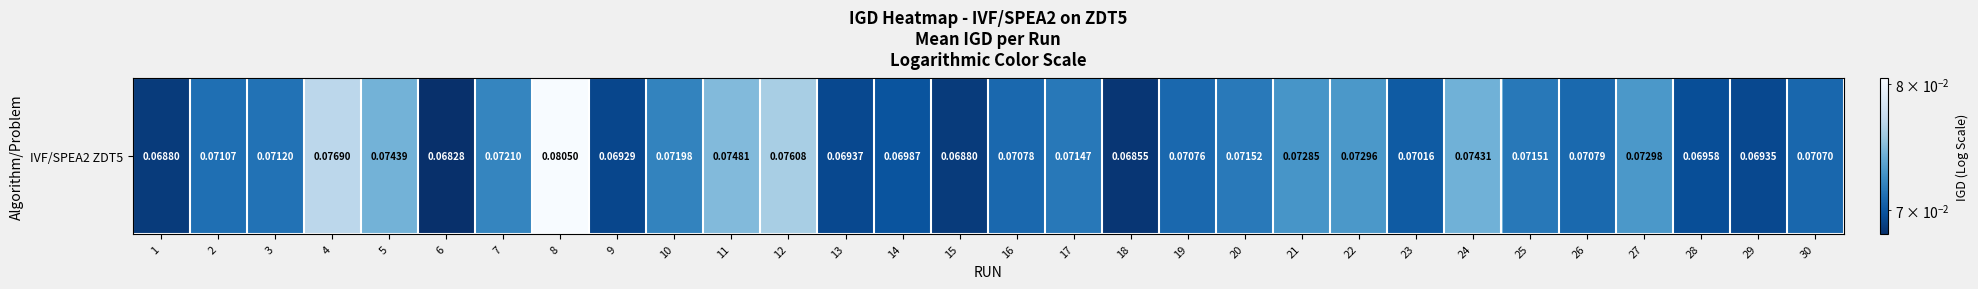

Reading right to left, transcribe all the data shown in this chart.

30=0.1	29=0.1	28=0.1	27=0.1	26=0.1	25=0.1	24=0.1	23=0.1	22=0.1	21=0.1	20=0.1	19=0.1	18=0.1	17=0.1	16=0.1	15=0.1	14=0.1	13=0.1	12=0.1	11=0.1	10=0.1	9=0.1	8=0.1	7=0.1	6=0.1	5=0.1	4=0.1	3=0.1	2=0.1	1=0.1